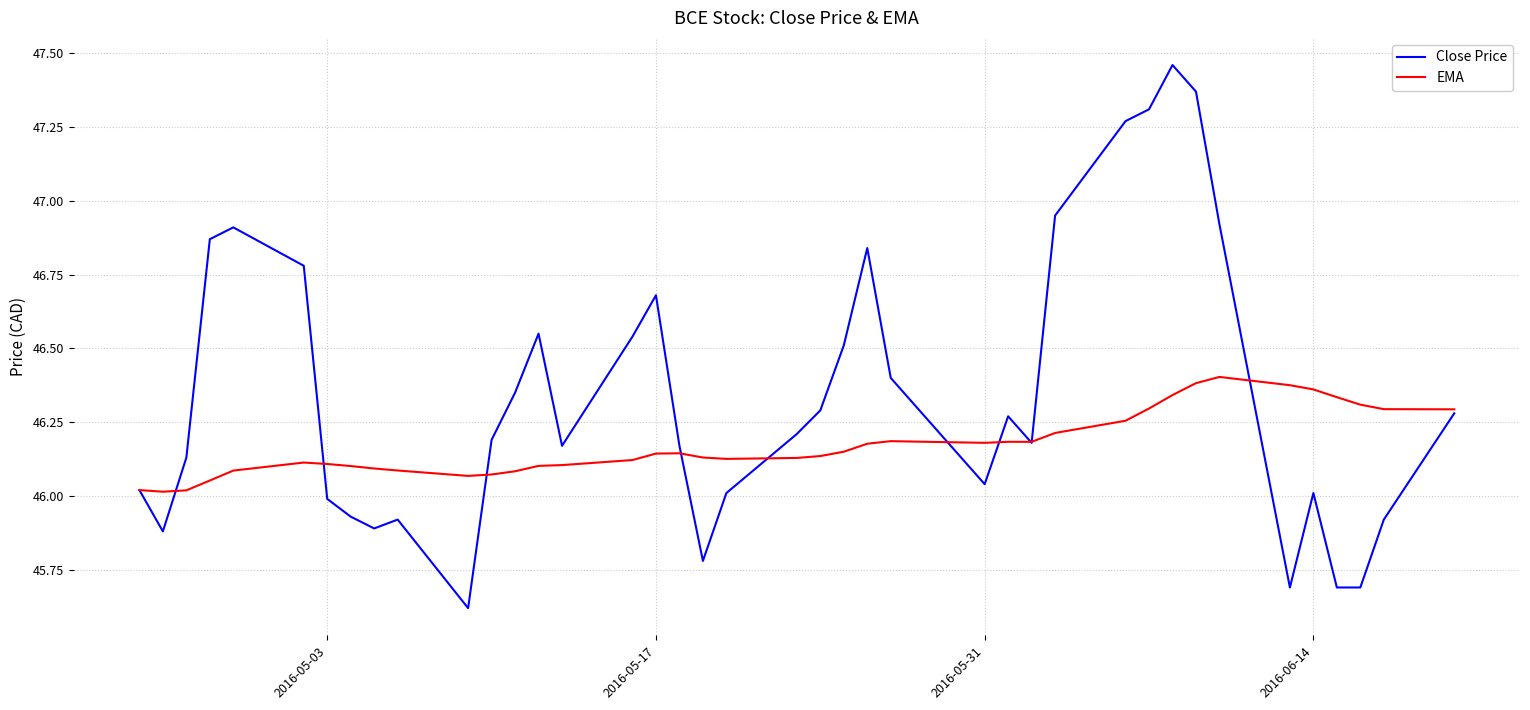

What is the minimum value shown in the chart?

45.6